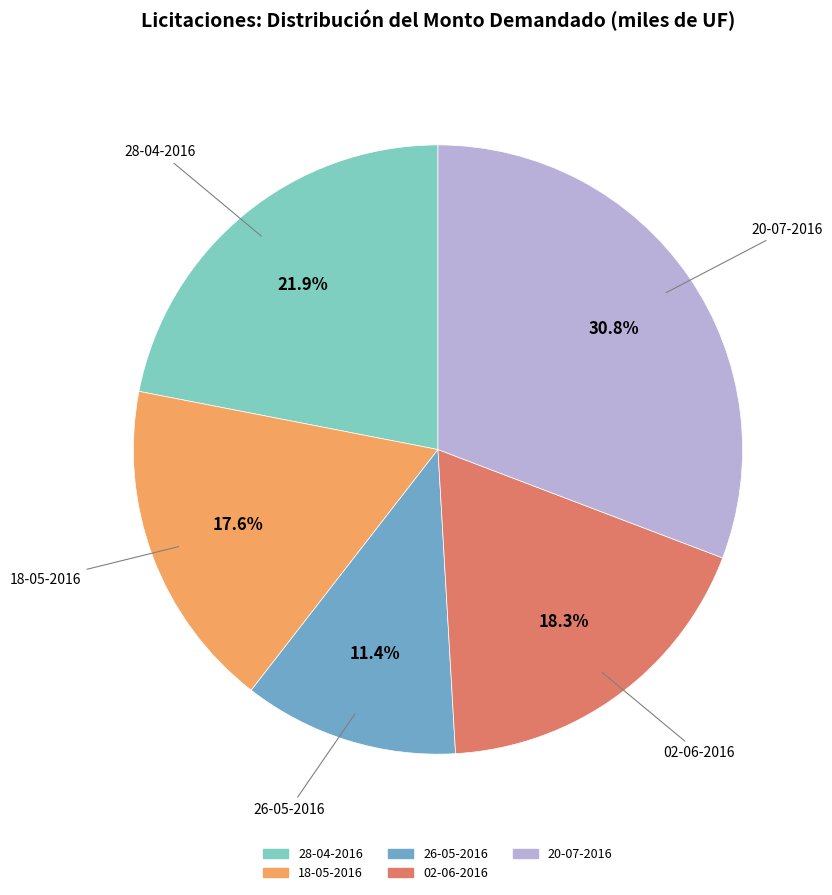

Is there any slice that represents more than half of the pie?

No